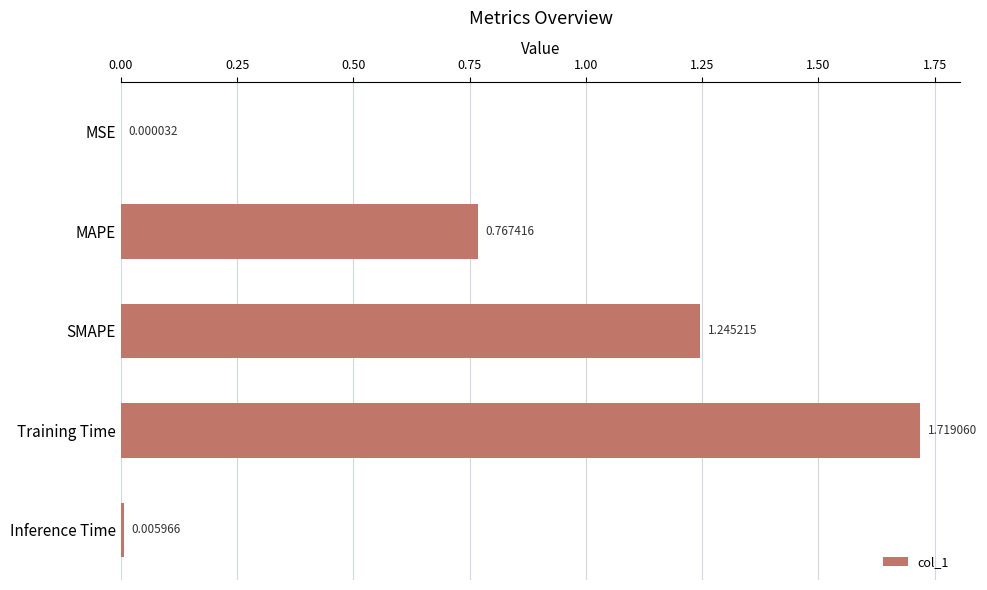

What is the sum of all values?

3.7